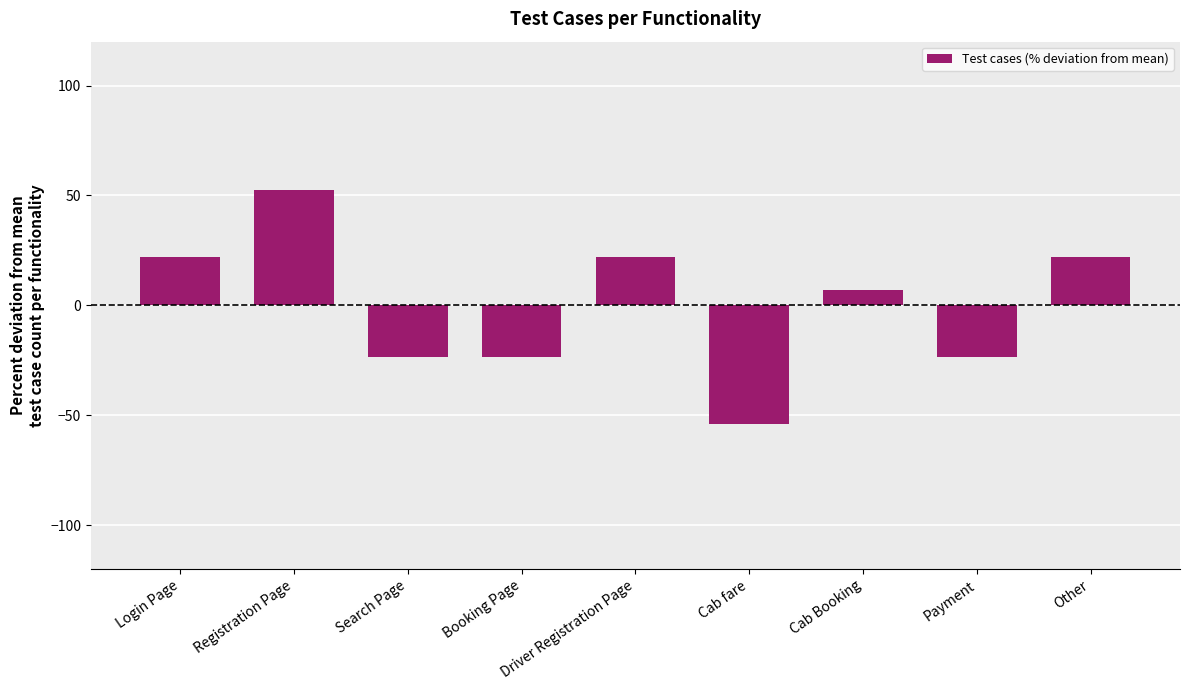

Where is the data nearest to the value 0?

Cab Booking